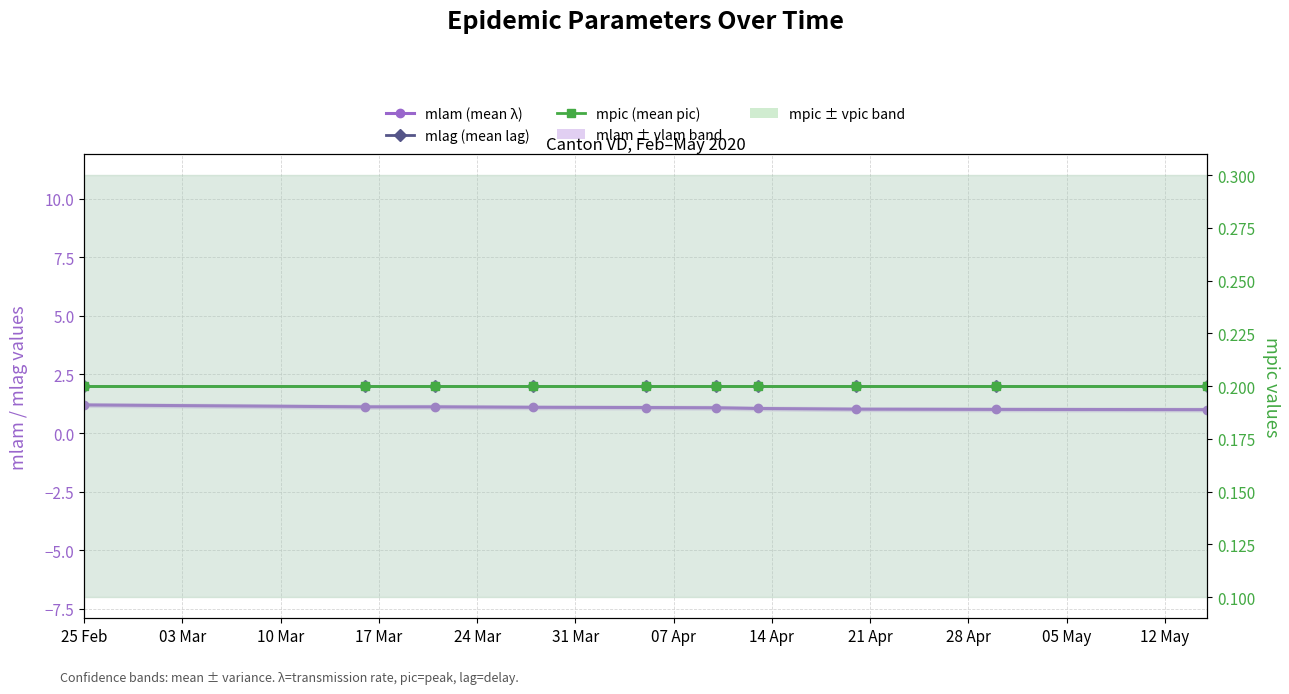

True or false: mpic (mean pic) and mlam (mean λ) intersect in this chart.

False